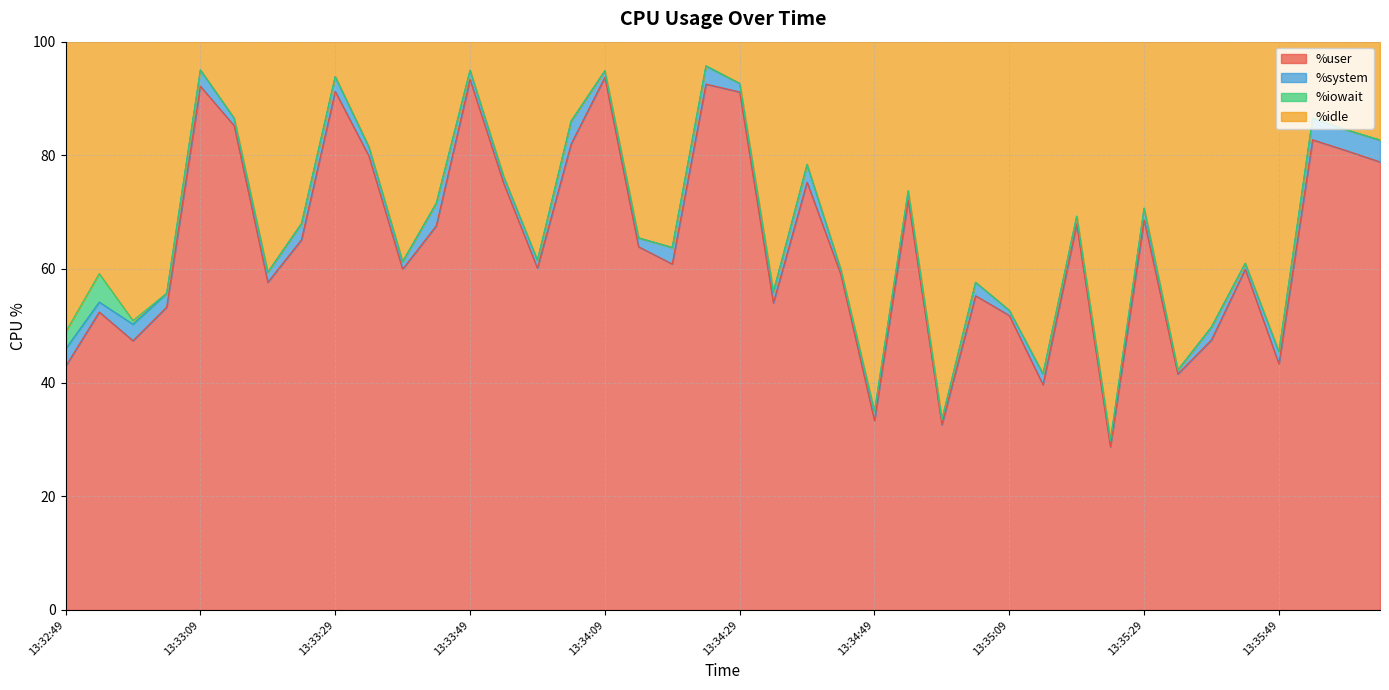

What is the lowest value of the %user series?

28.7